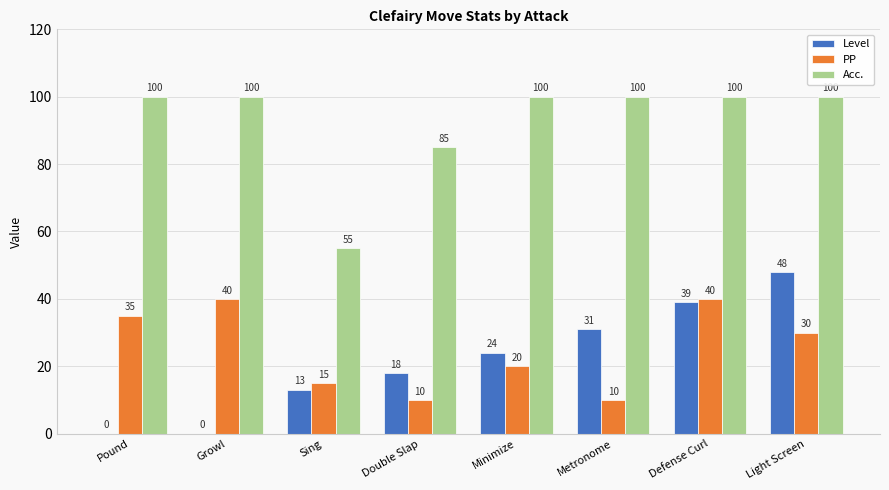

Where is Level nearest to the value 24?

Minimize